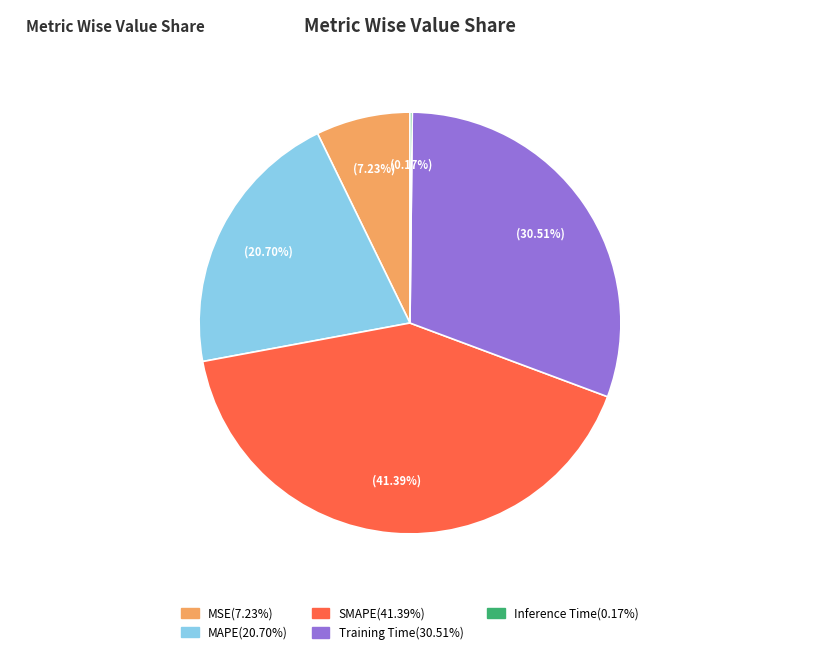

Which category has the biggest portion of the pie?

SMAPE